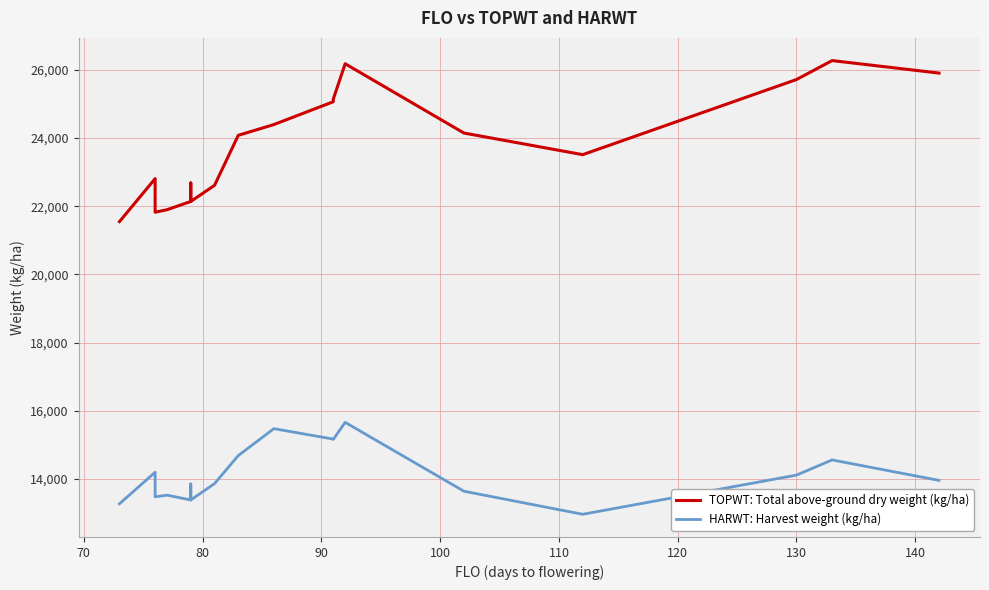

The value of TOPWT: Total above-ground dry weight (kg/ha) at 70 is 13130. True or false?

False